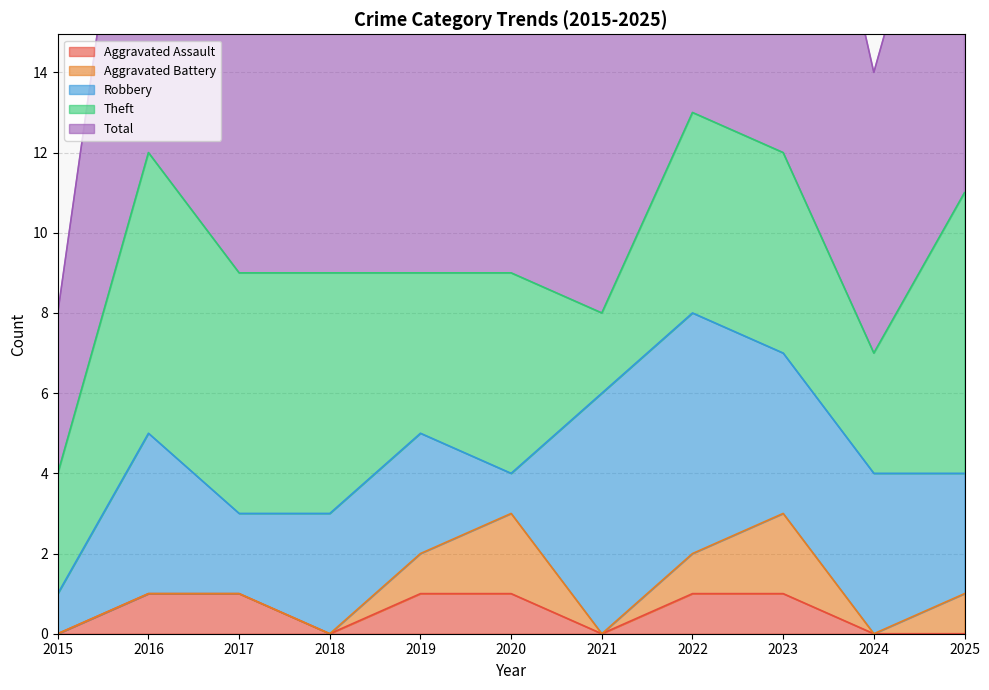

What is the value of the Robbery point at the 5th from the left?

3